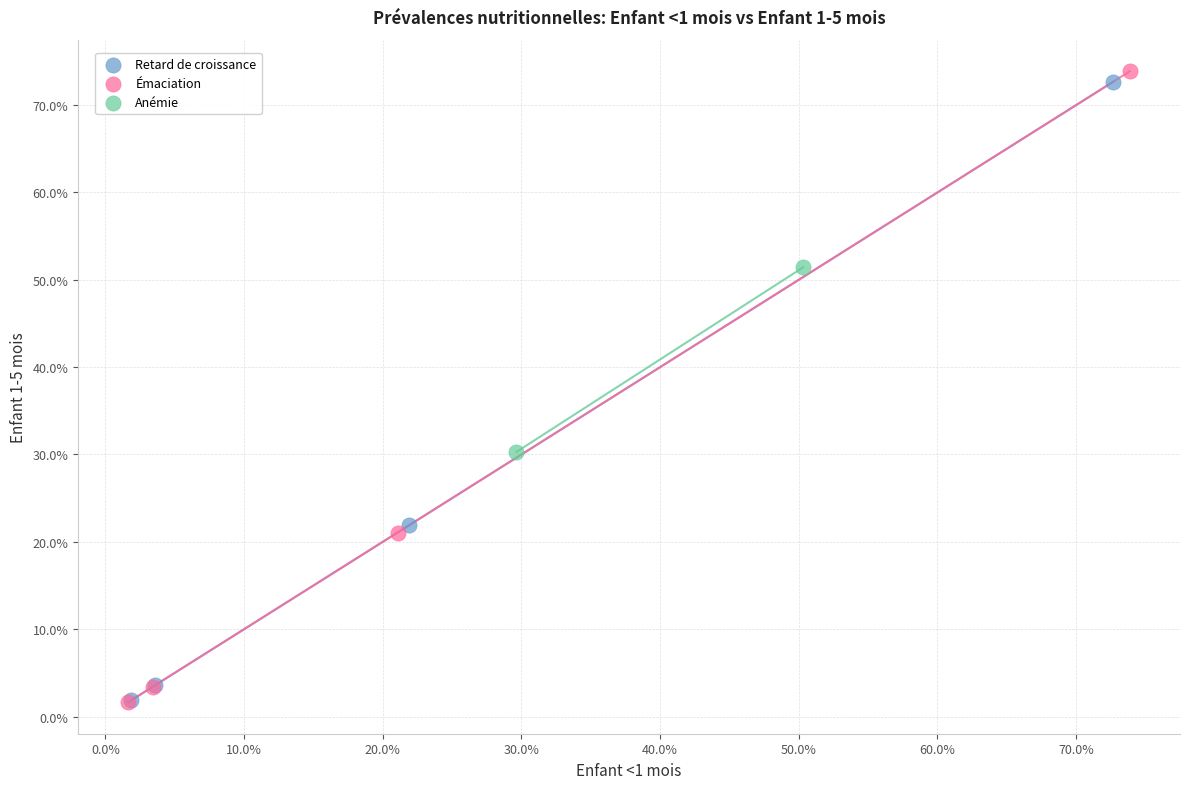

Which series contains the highest Y value?

Émaciation